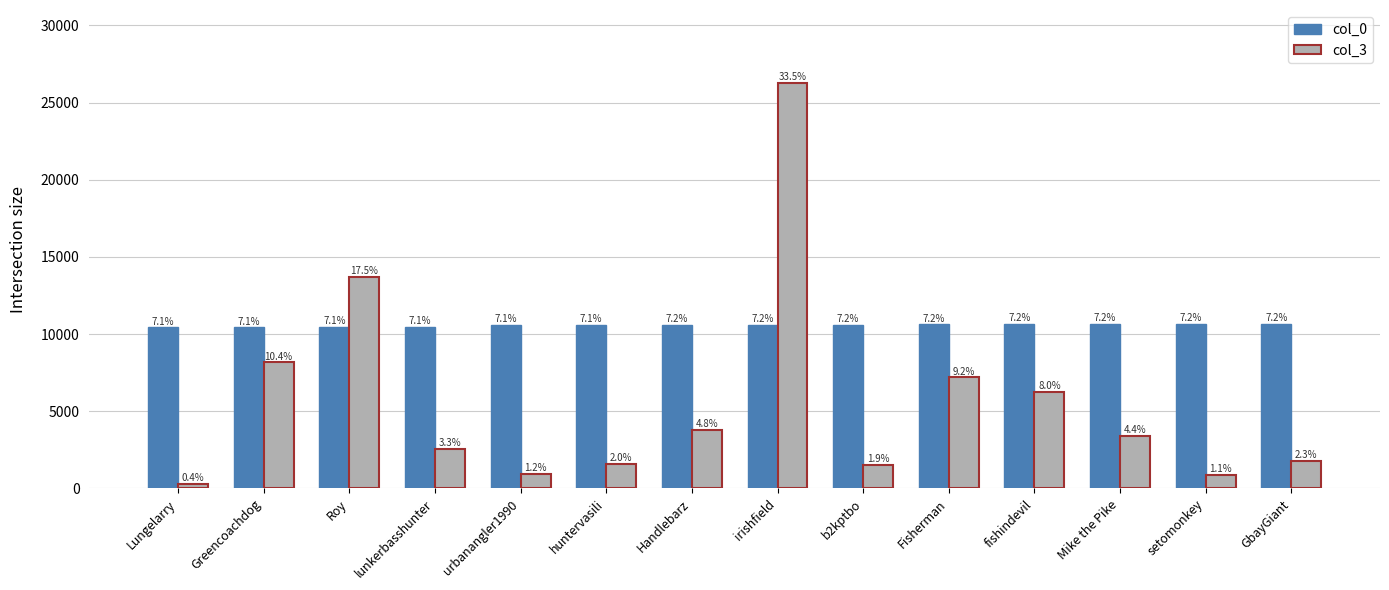

What is the maximum value shown in the chart?

26272